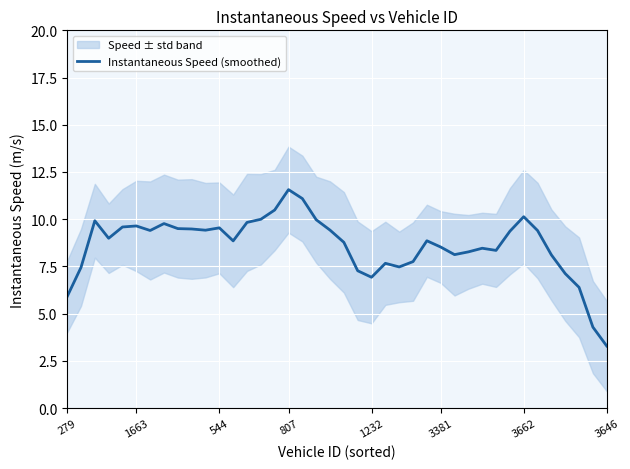

Which has a higher value, 10 or 29?

10